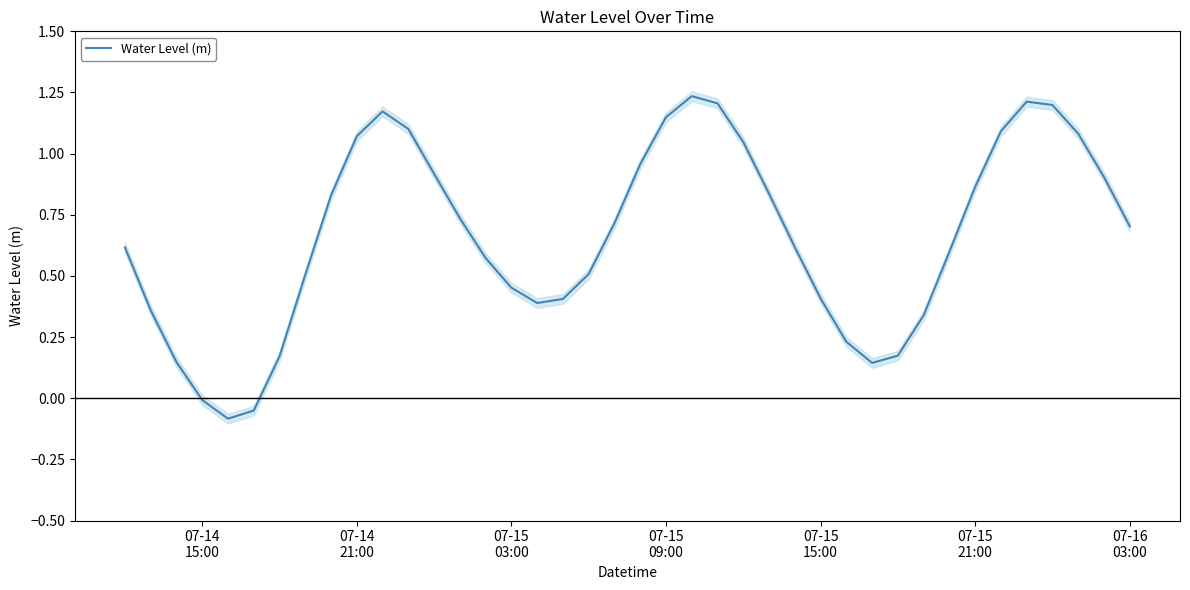

Approximately how many times larger is the value at 07-15 03:00 compared to 07-15 09:00?

0.4